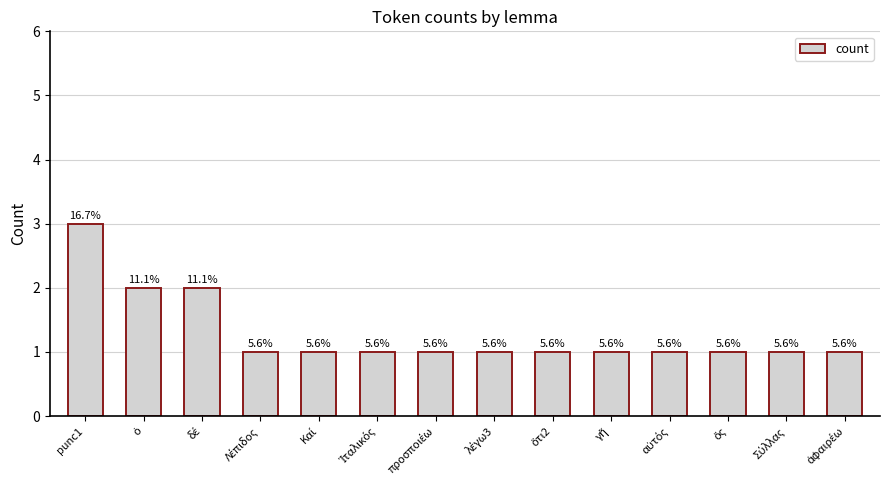

What is the maximum value shown in the chart?

3